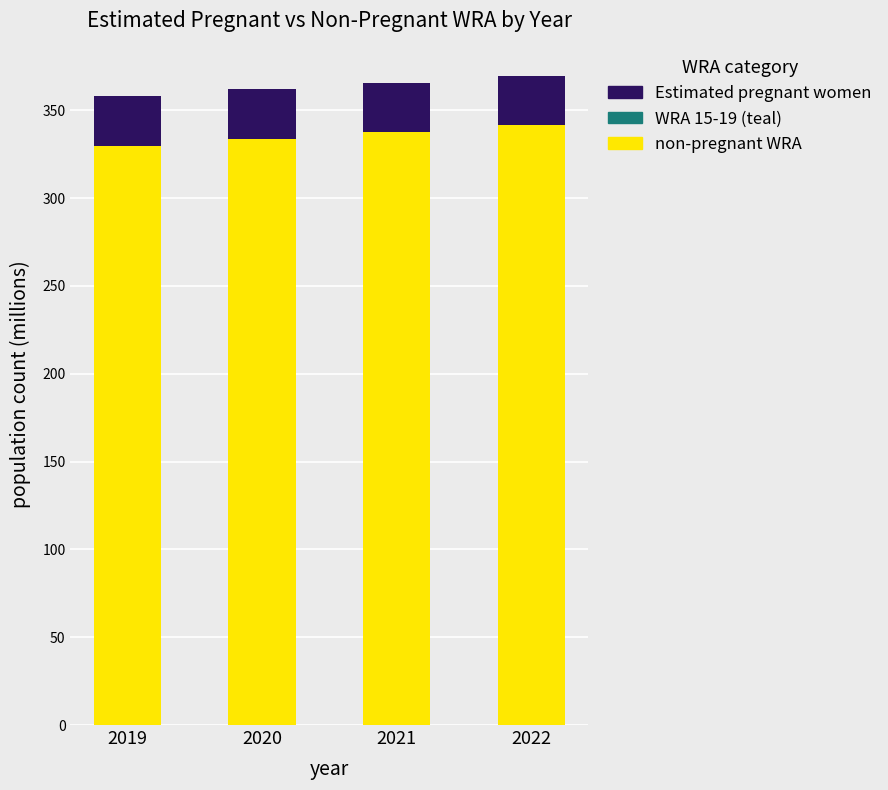

The non-pregnant WRA series shows 341.4 at 2022. True or false?

True